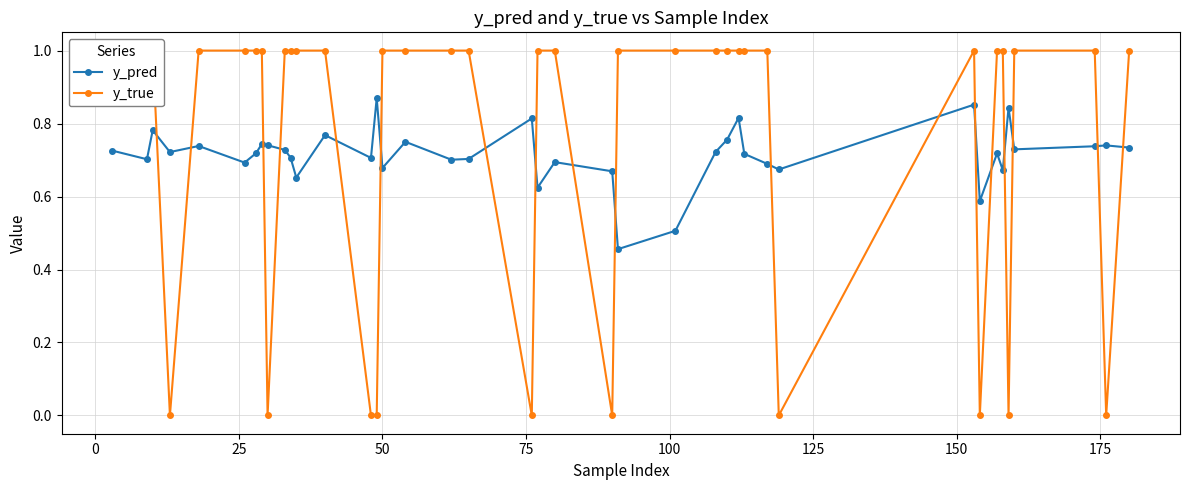

At how many categories does at least one series exceed 0?

40